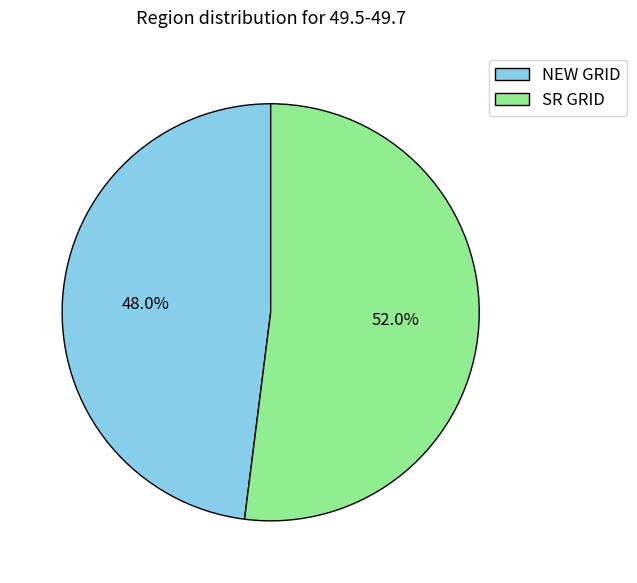

Which slice is the largest?

SR GRID